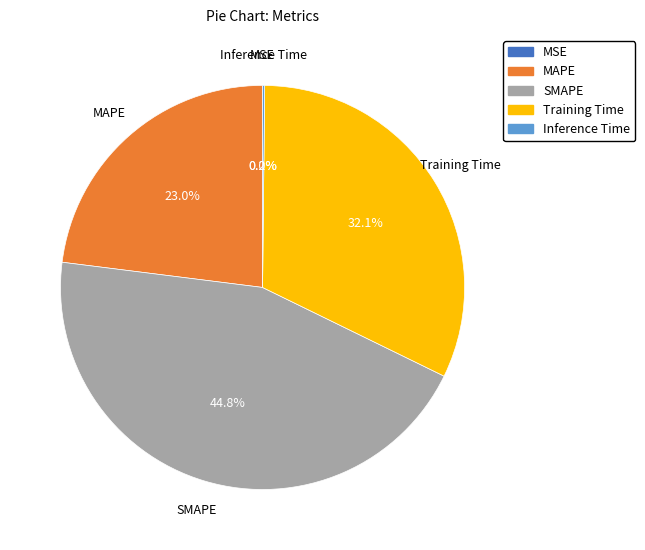

True or false: SMAPE accounts for 39% of the total.

False